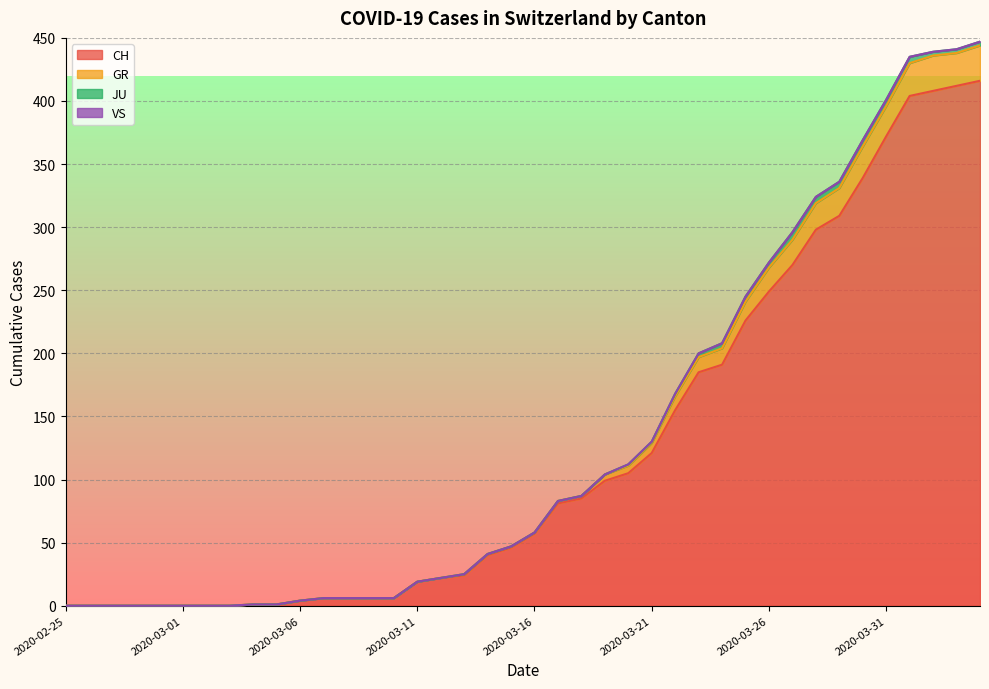

True or false: GR has a value of 41 at 2020-03-14.

True